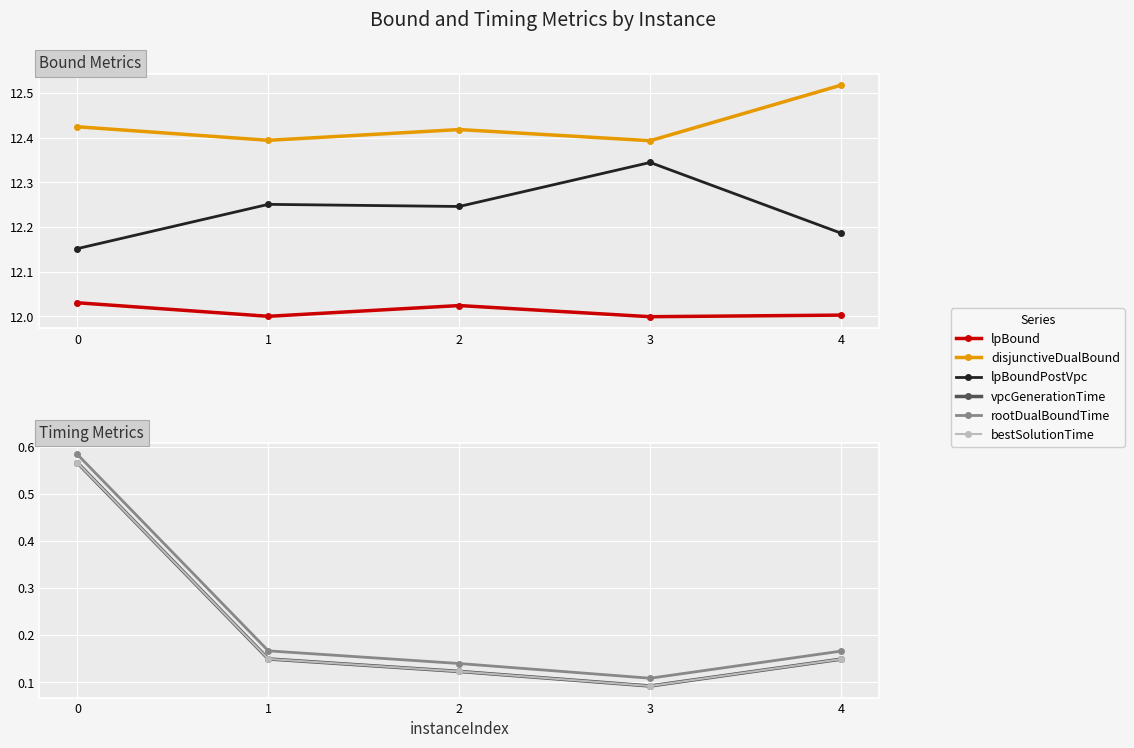

Is this an area chart (filled region under the line)?

No